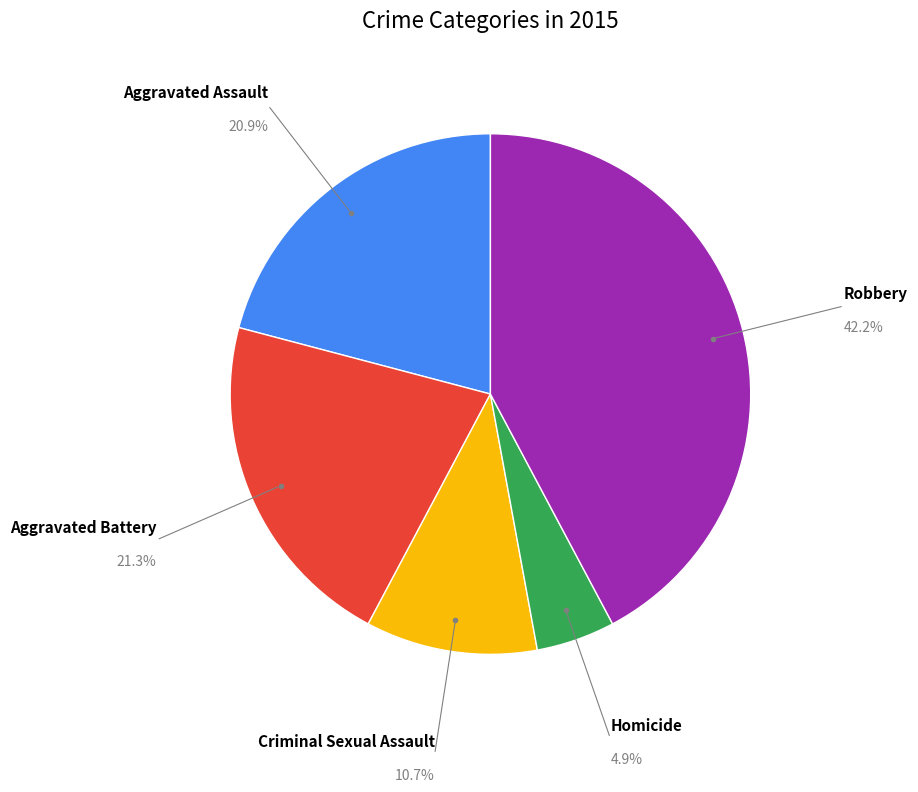

Does any single category account for the majority?

No